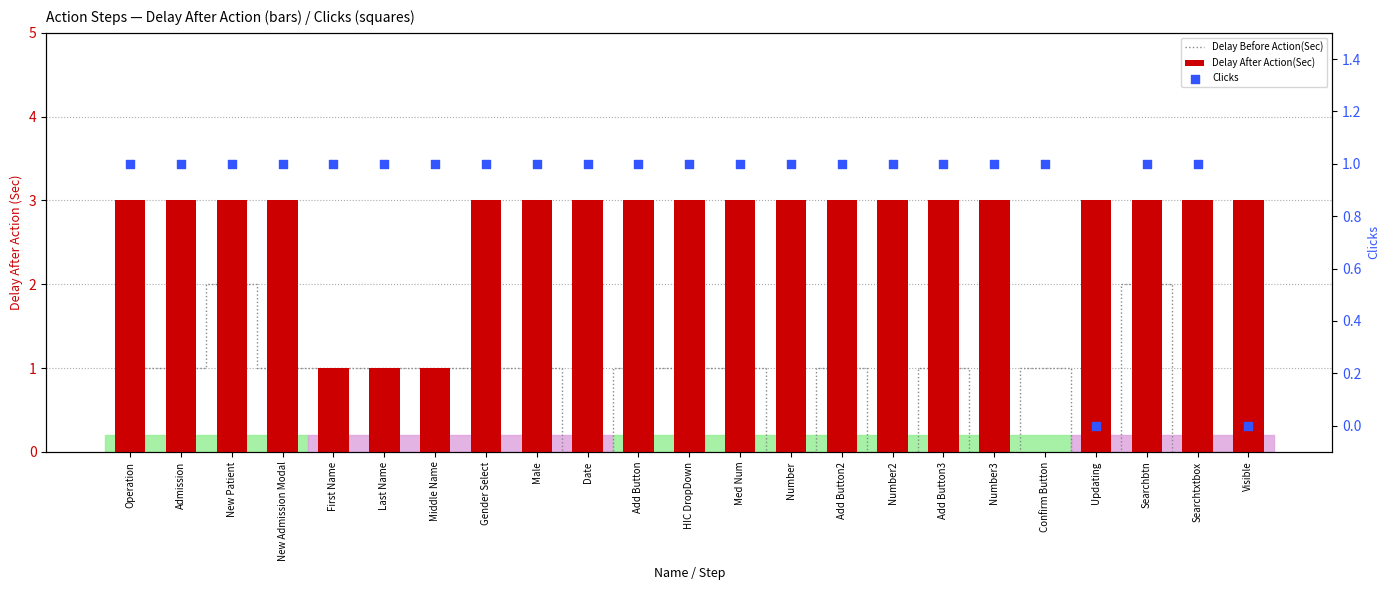

What are all the series names shown in the legend?

Delay Before Action(Sec), Delay After Action(Sec), Clicks